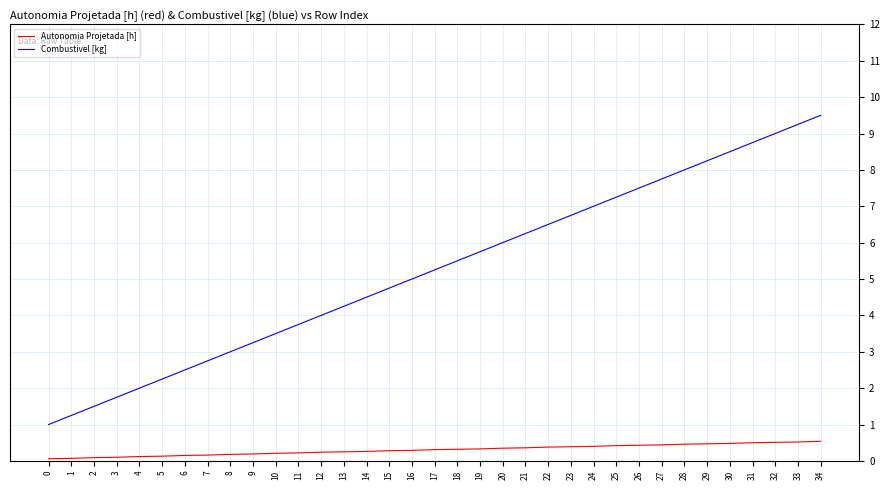

What is the total value across all series at 12?

4.2